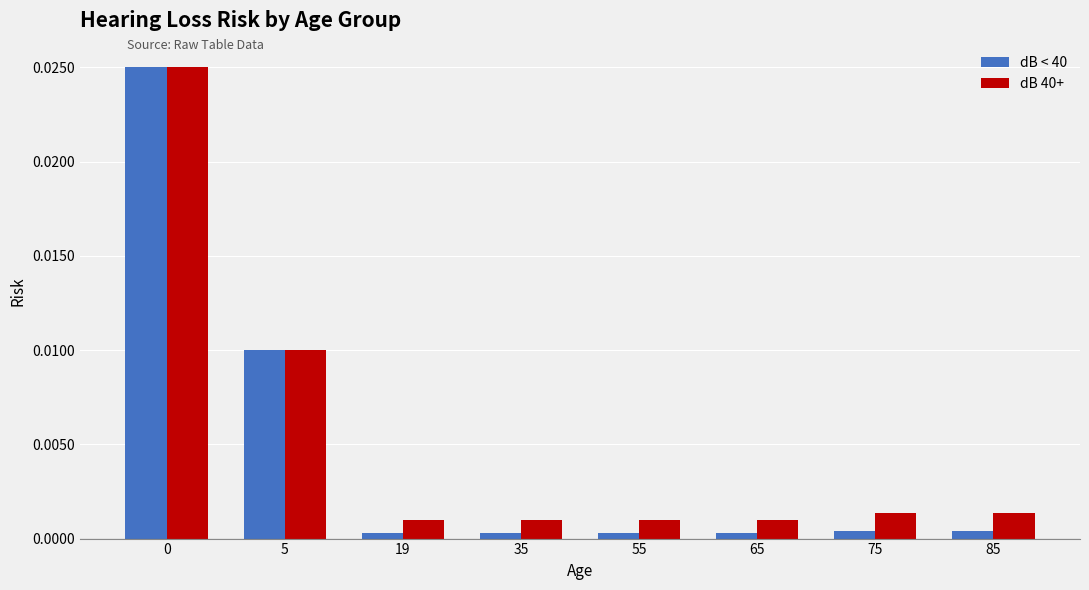

Is the value of dB < 40 at 75 greater than the value of dB 40+ at 85?

No